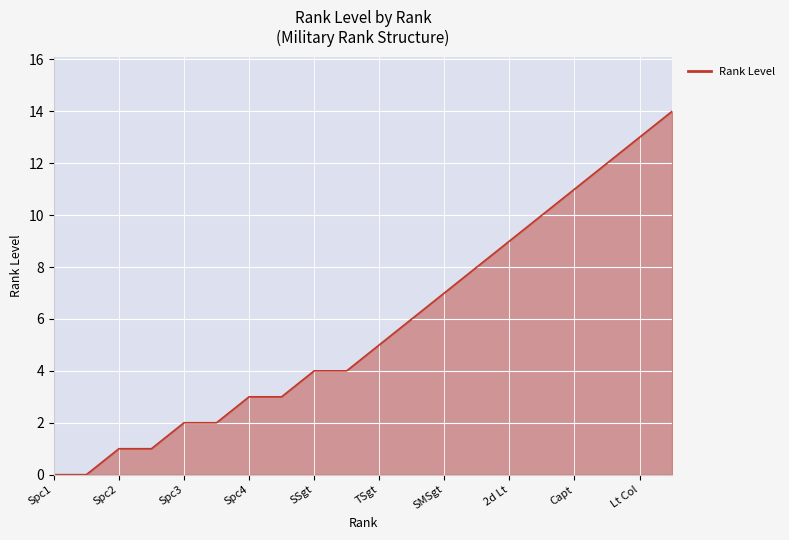

What is the greatest value displayed?

14